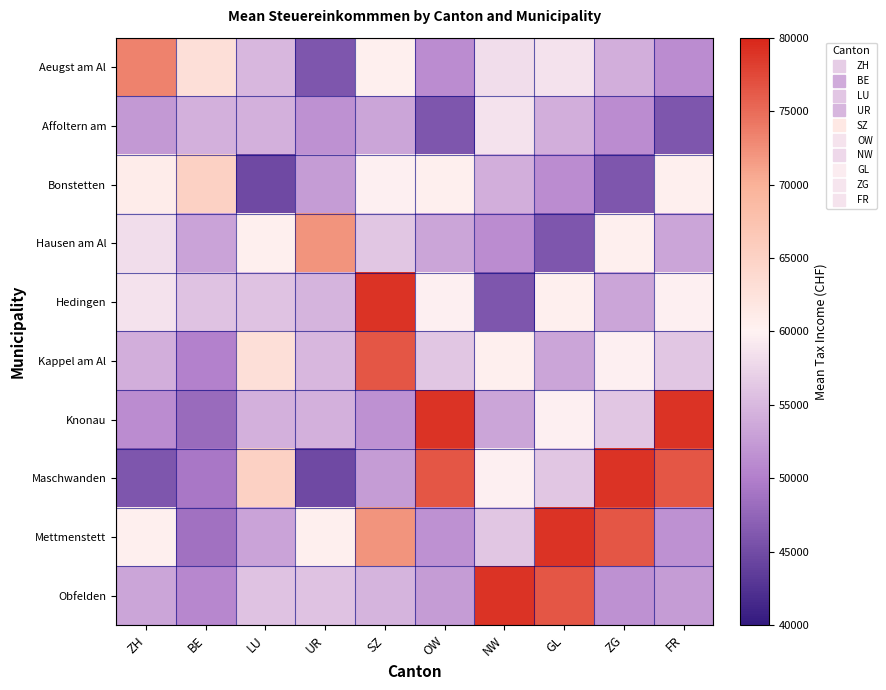

What is the minimum value shown in the chart?

44709